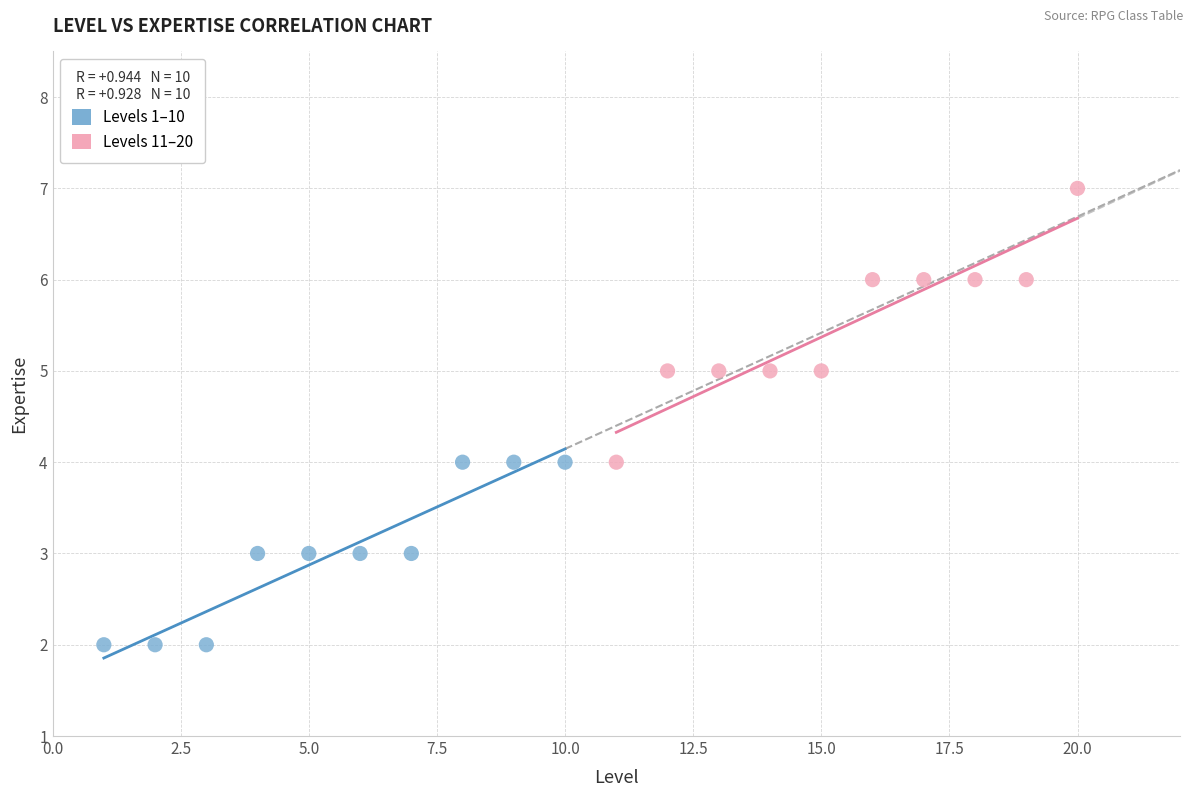

Which series reaches the maximum Y coordinate?

Levels 11–20